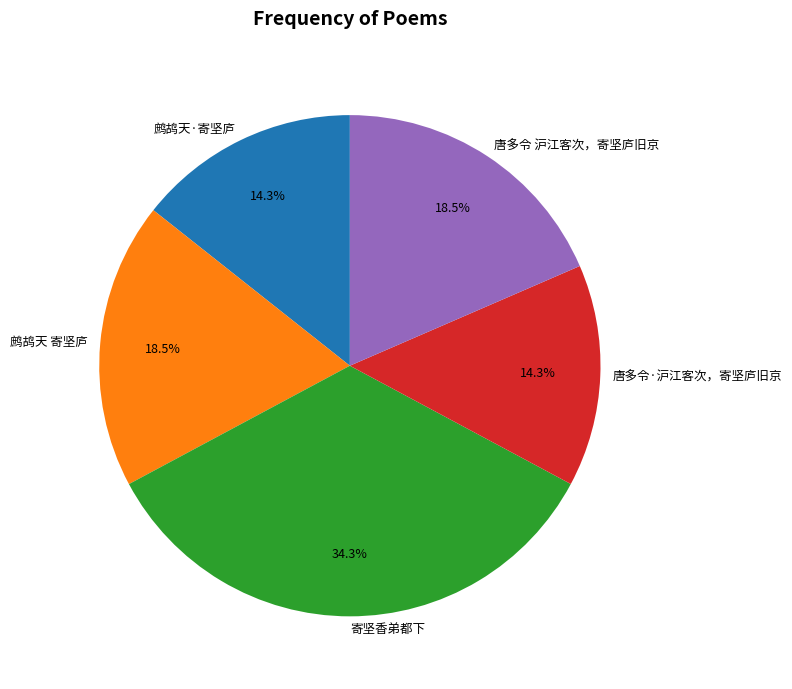

What is the largest slice in the pie chart?

寄坚香弟都下